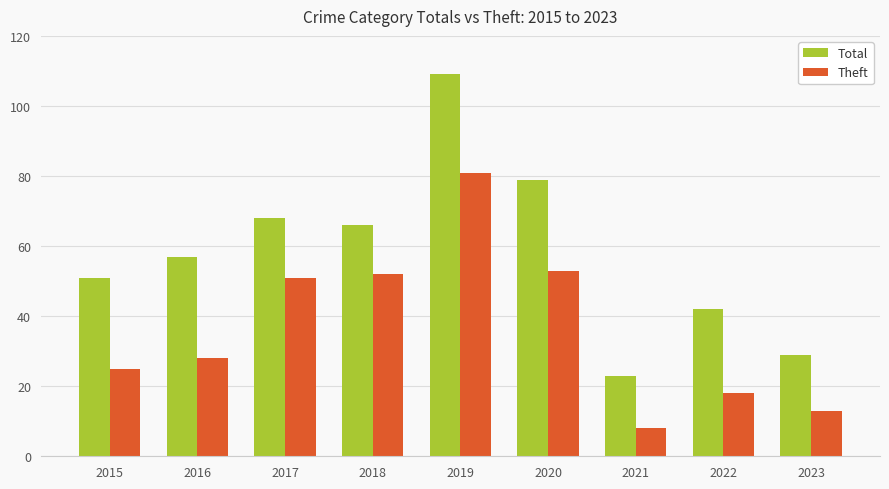

The value of Theft at 2021 is 13. True or false?

False